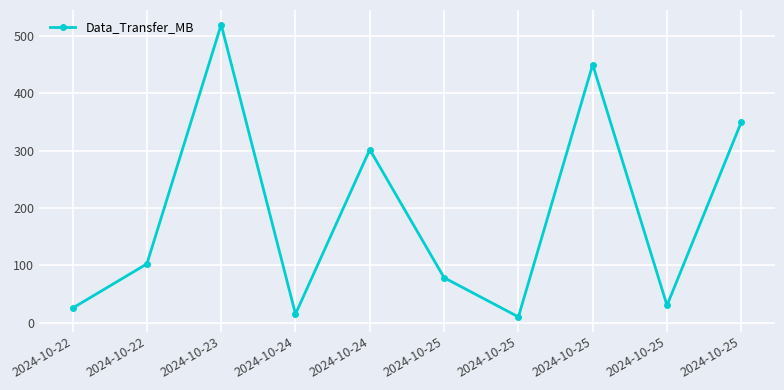

How many data points does each series have?

10